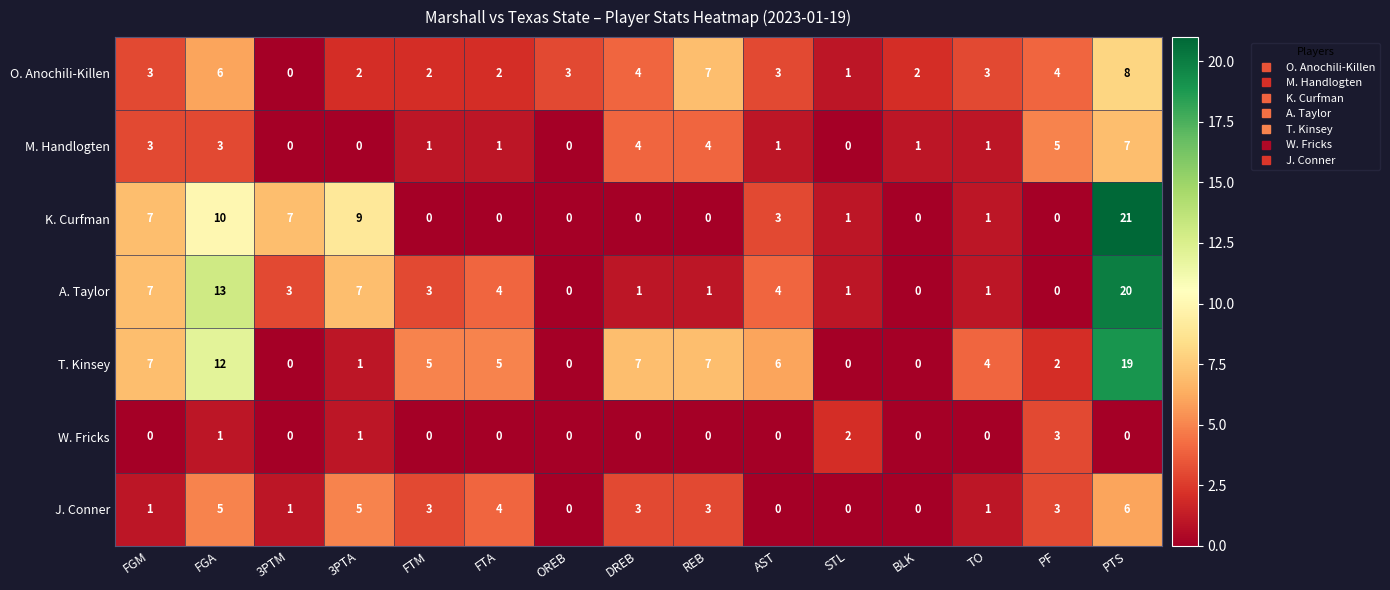

What is the average value of the O. Anochili-Killen series?

3